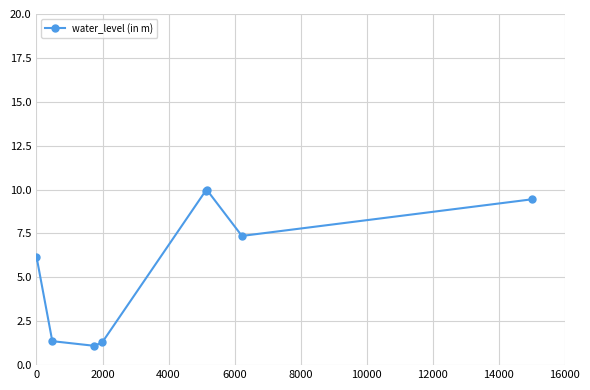

What is the average value?

5.8